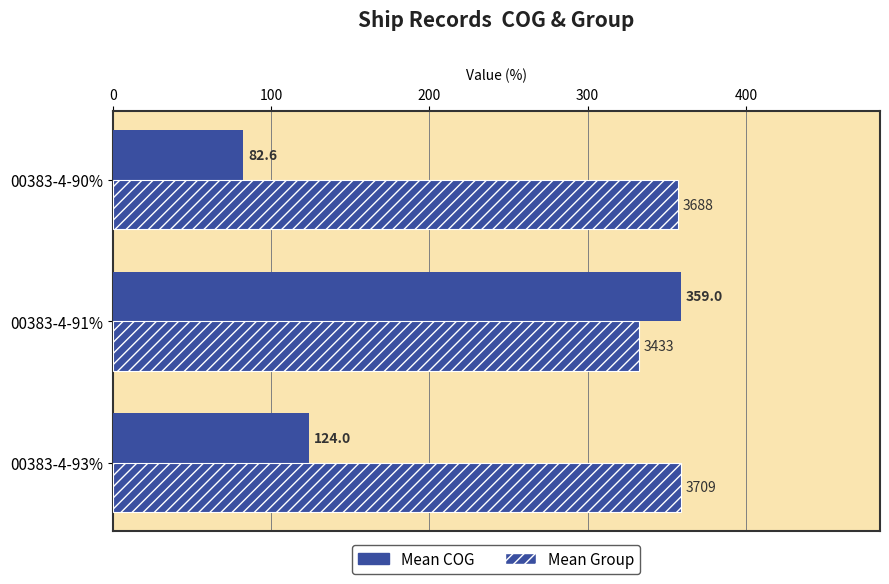

How many series are shown in this chart?

2